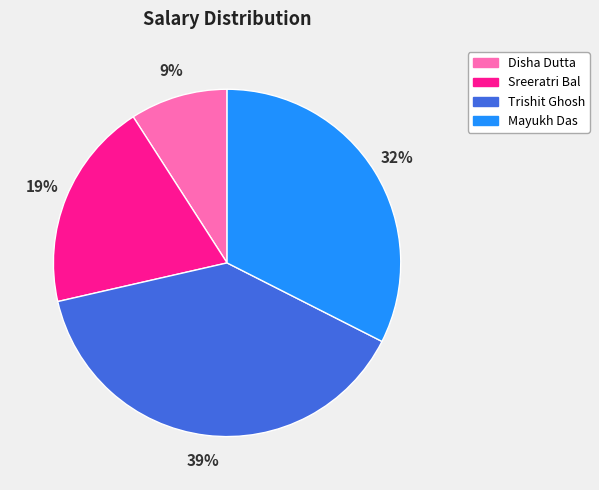

Count the number of slices in the pie.

4